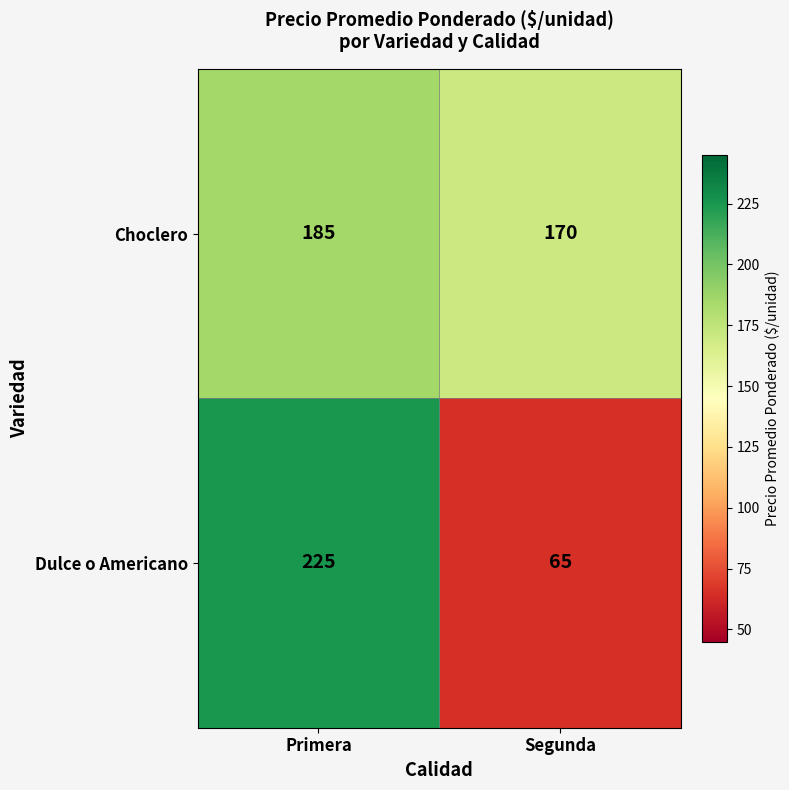

What is the sum of the Dulce o Americano values at Segunda and Primera?

290